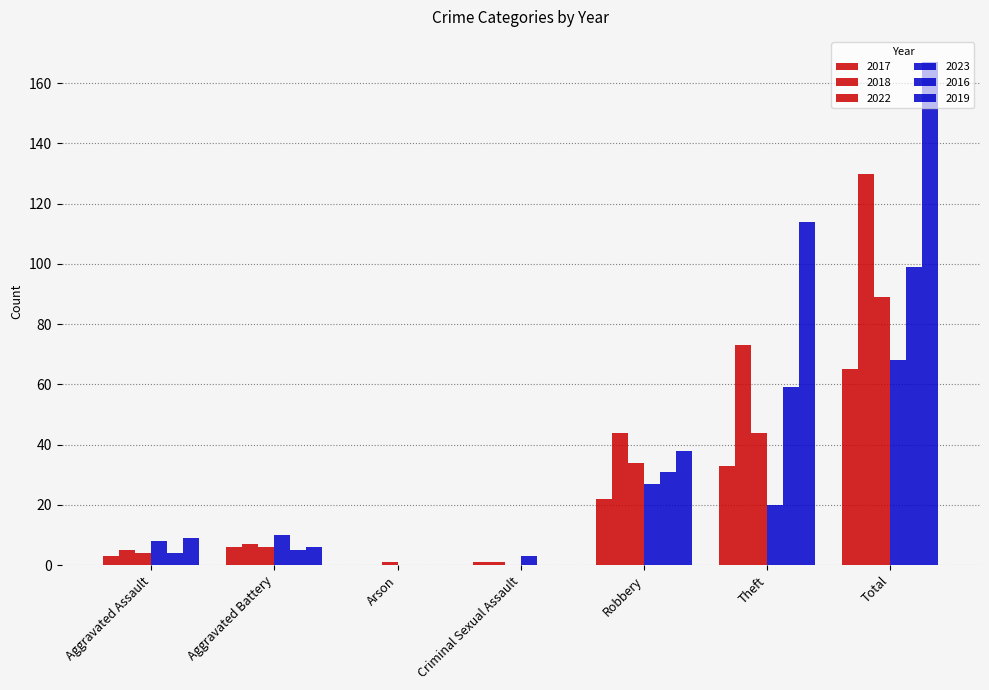

How many positive values does the 2023 series have?

6